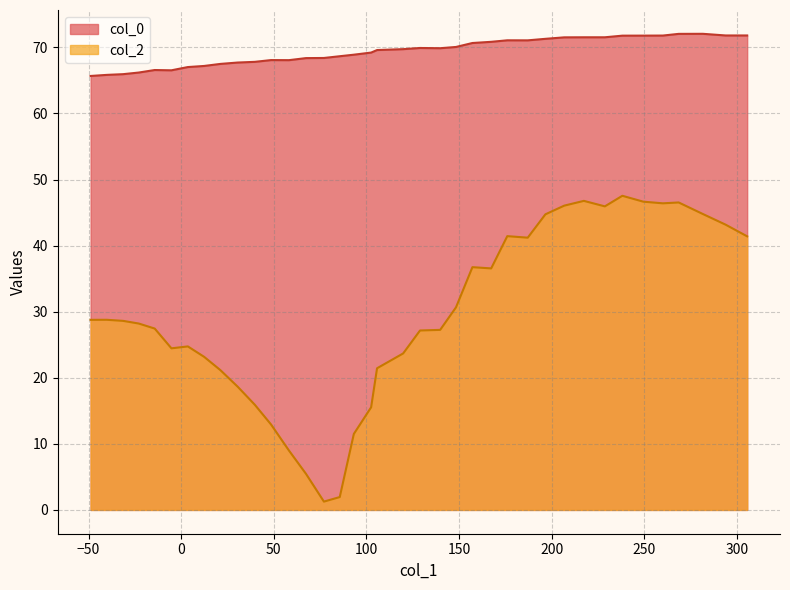

True or false: col_0 and col_2 intersect in this chart.

False